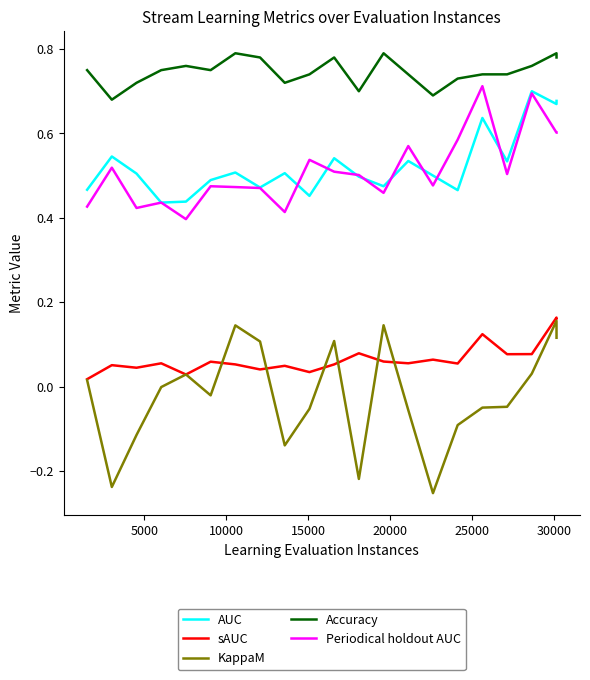

True or false: Accuracy has more than 1 interior local peaks.

True